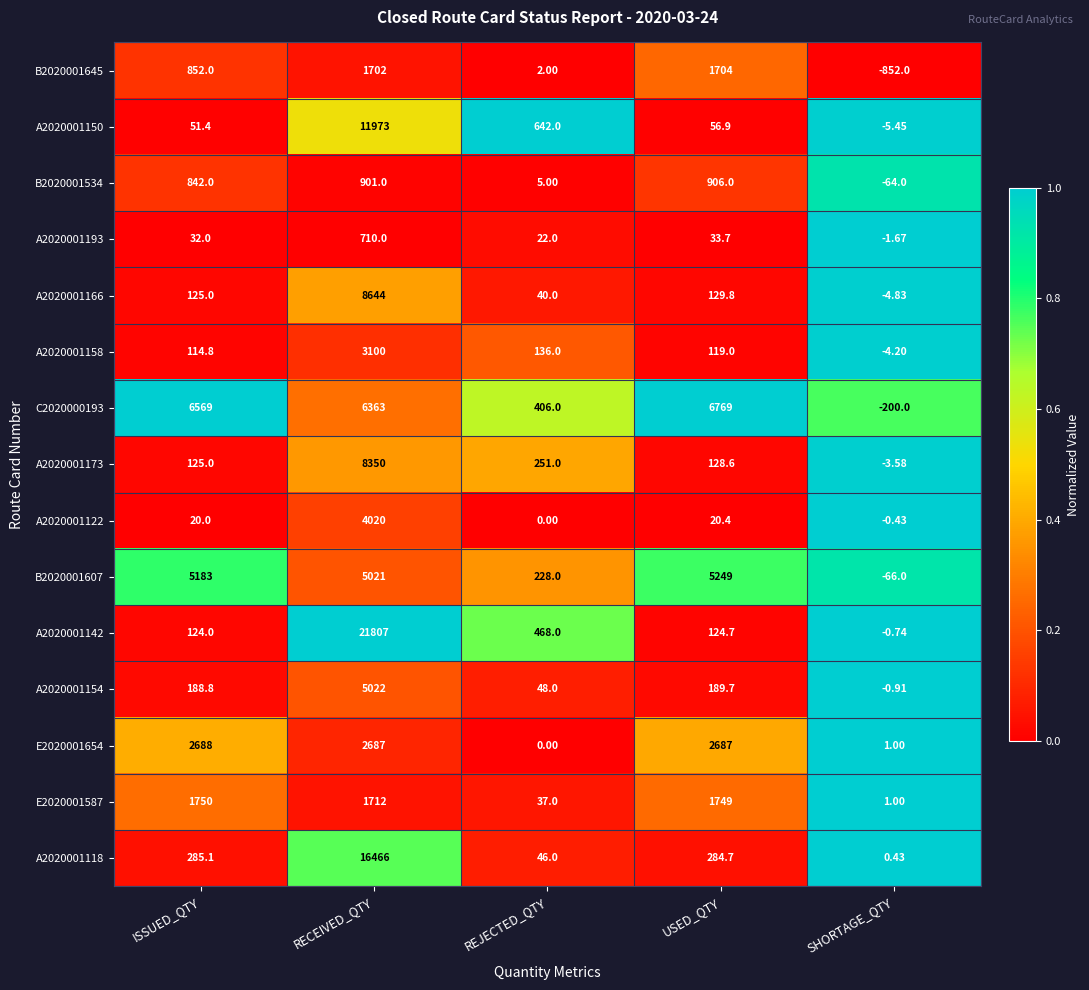

What is the total value across all series at RECEIVED_QTY?

98478.0